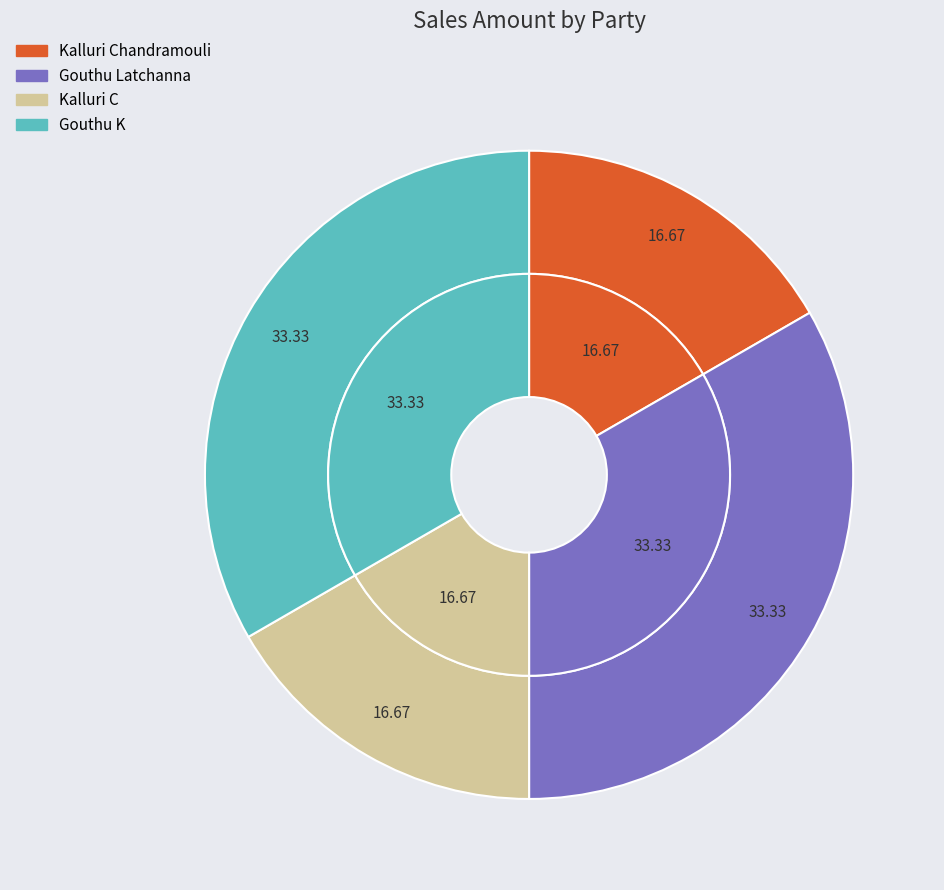

Does any single category account for the majority?

No